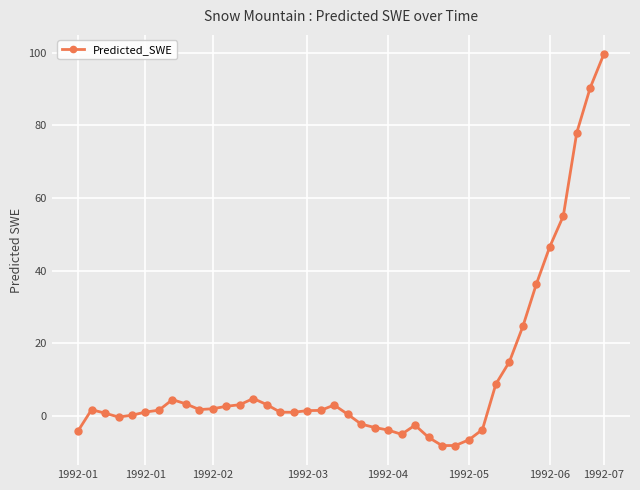

What is the sum of all values?

439.9